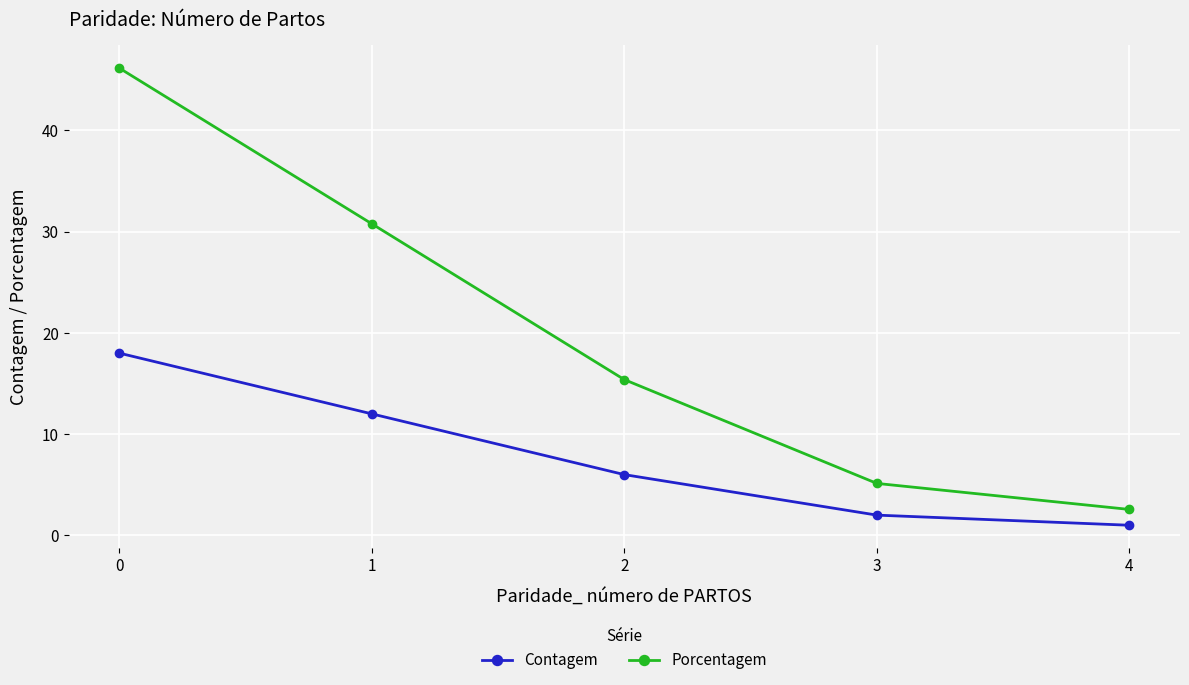

Is it true that Porcentagem equals 30.8 at 1?

True